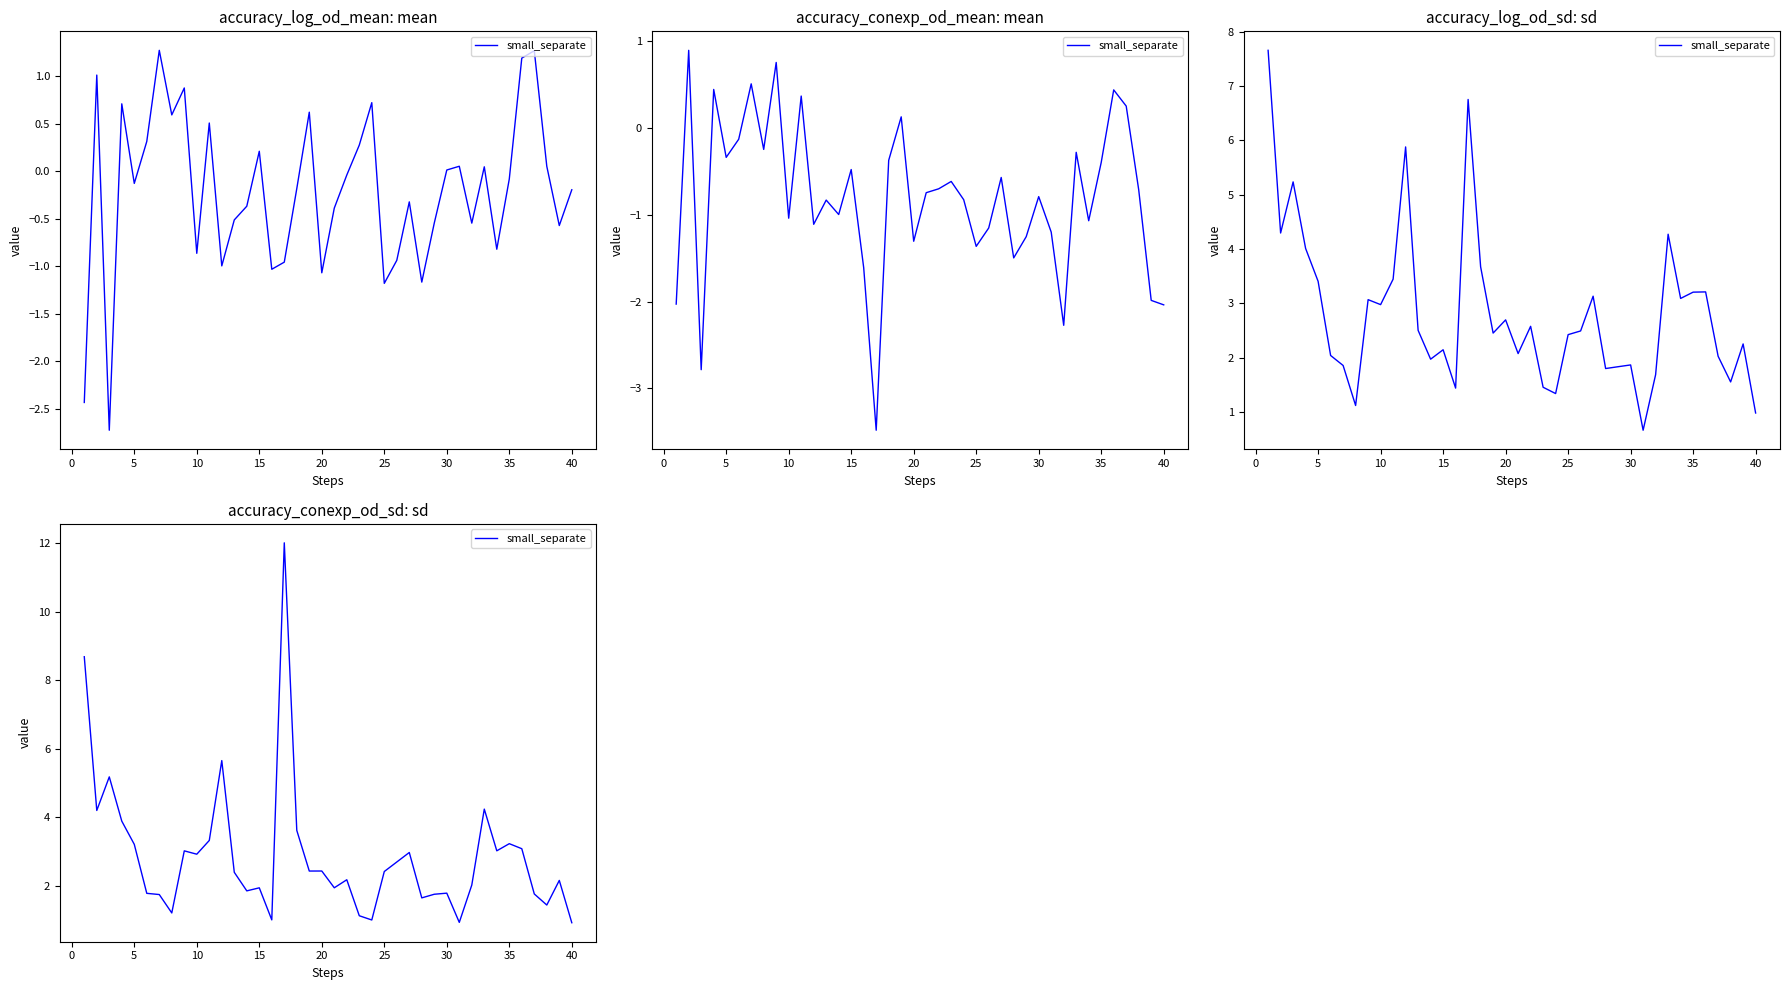

The value at 0 is 7.3. True or false?

False